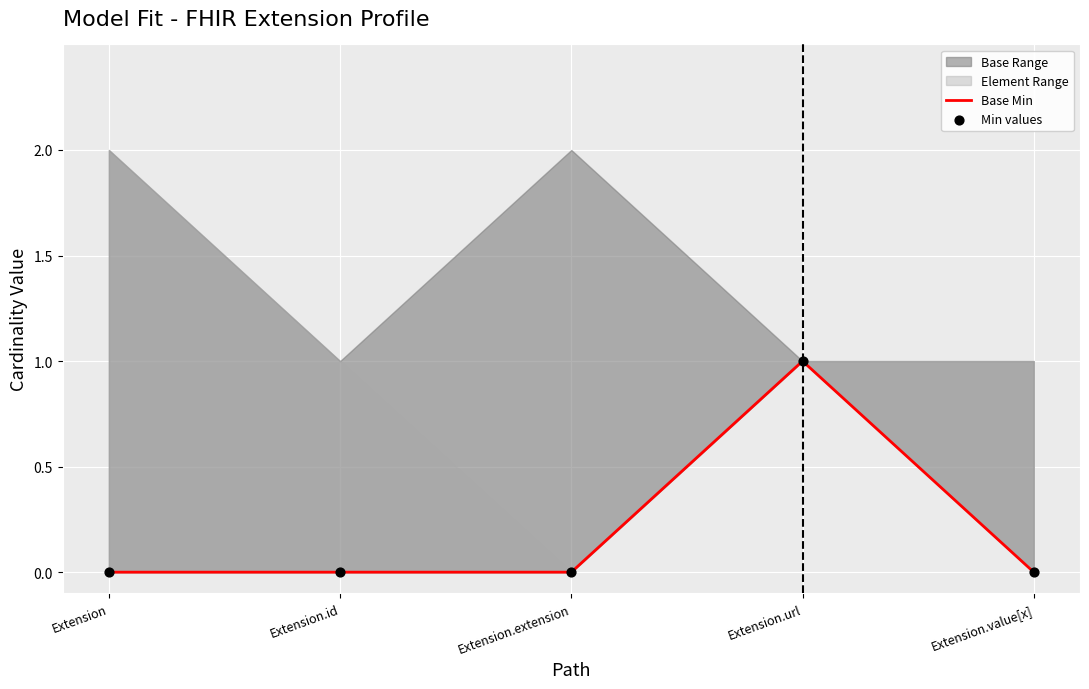

Is the value of Min values at Extension.url greater than the value of Base Min at Extension.url?

No